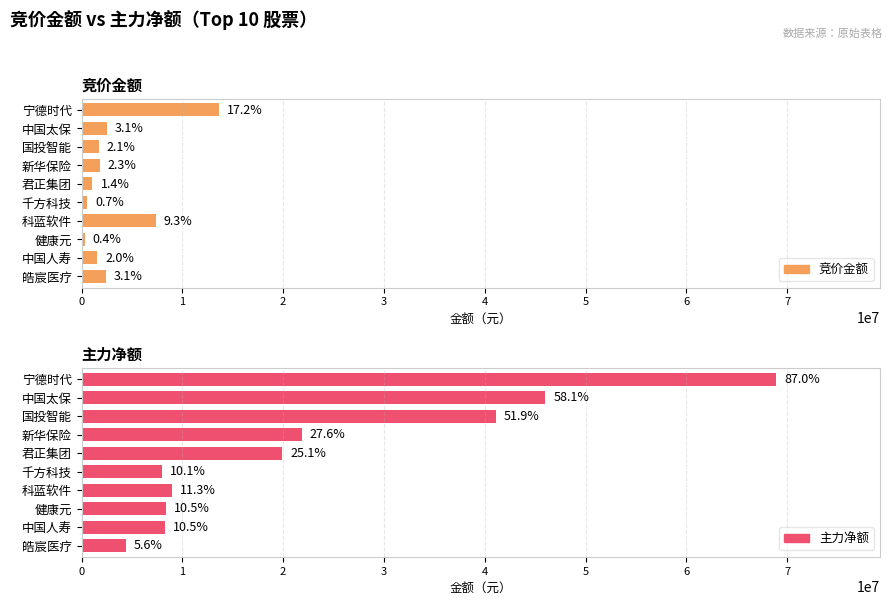

What are all the series names shown in the legend?

竞价金额, 主力净额